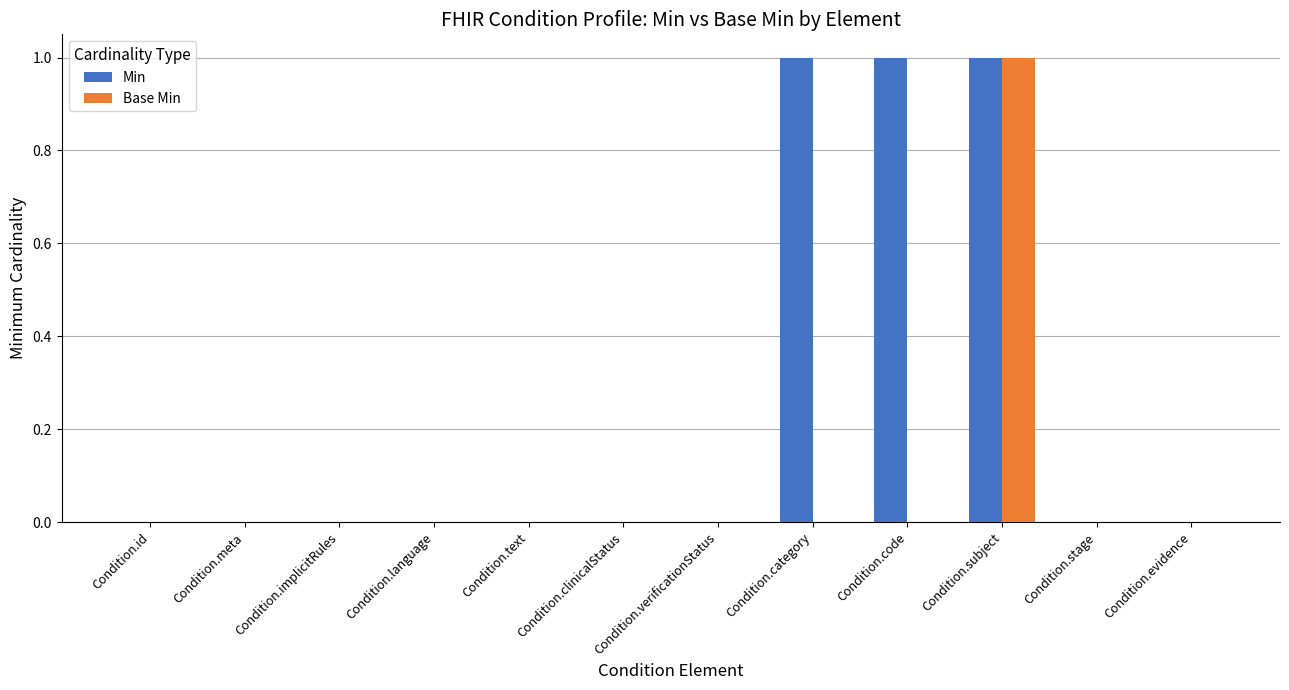

Are the bars grouped side by side (vs. stacked)?

Yes